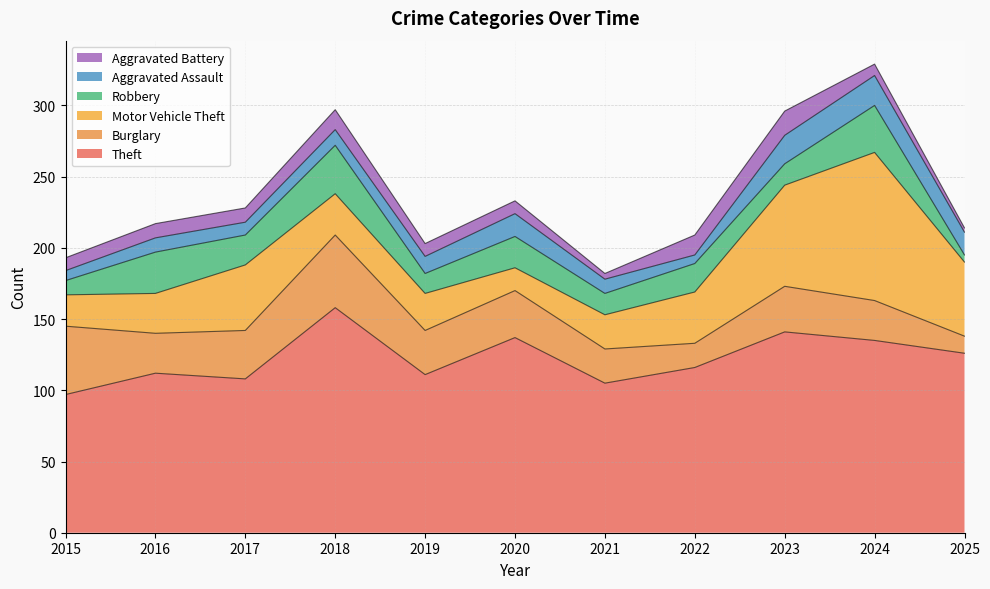

How many interior local peaks does the Aggravated Battery series have?

2